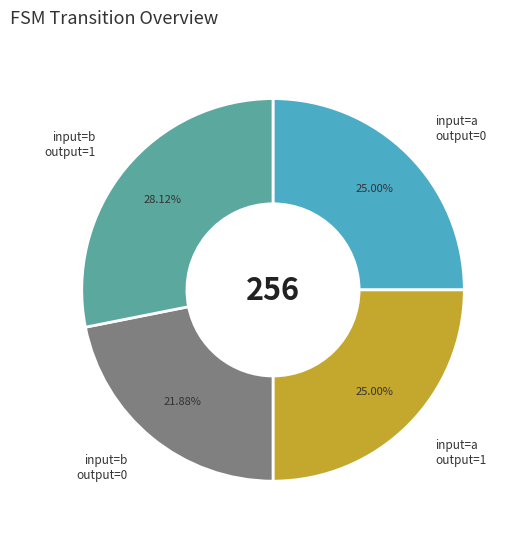

To the nearest percent, what is the average slice percentage?

25%